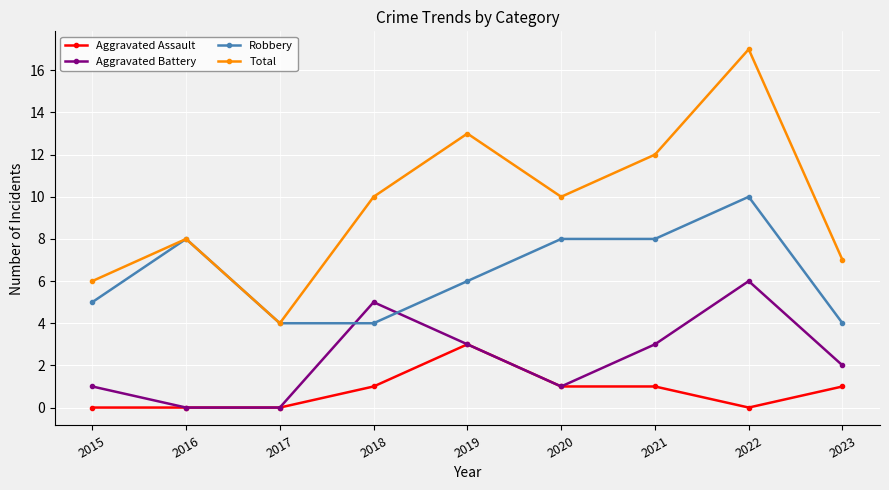

Reading left to right, what are all the values shown in this chart?

Aggravated Assault: 0	0	0	1	3	1	1	0	1
Aggravated Battery: 1	0	0	5	3	1	3	6	2
Robbery: 5	8	4	4	6	8	8	10	4
Total: 6	8	4	10	13	10	12	17	7